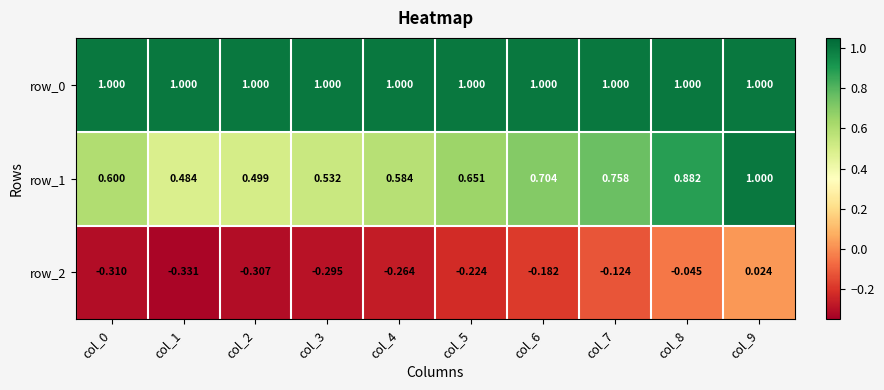

Is the value of row_1 at col_7 greater than the value of row_0 at col_8?

No